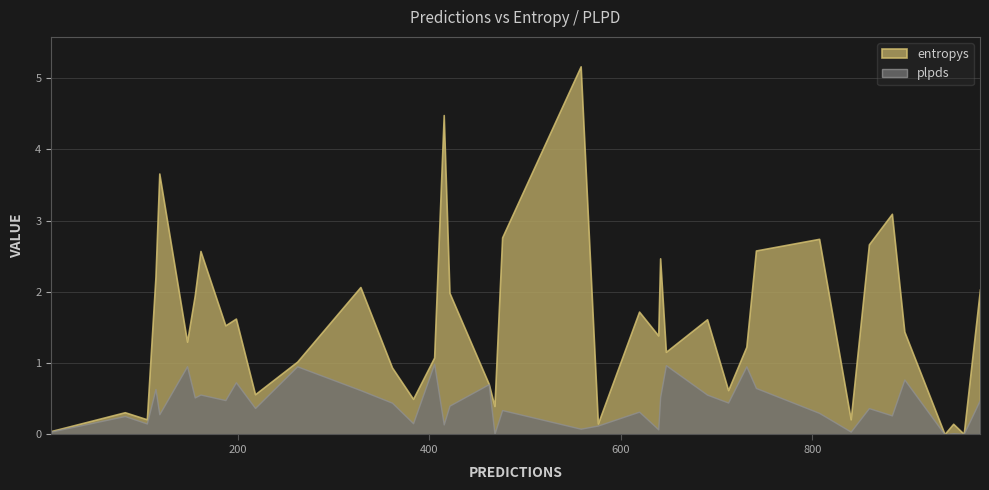

What position from the left is 361?

31